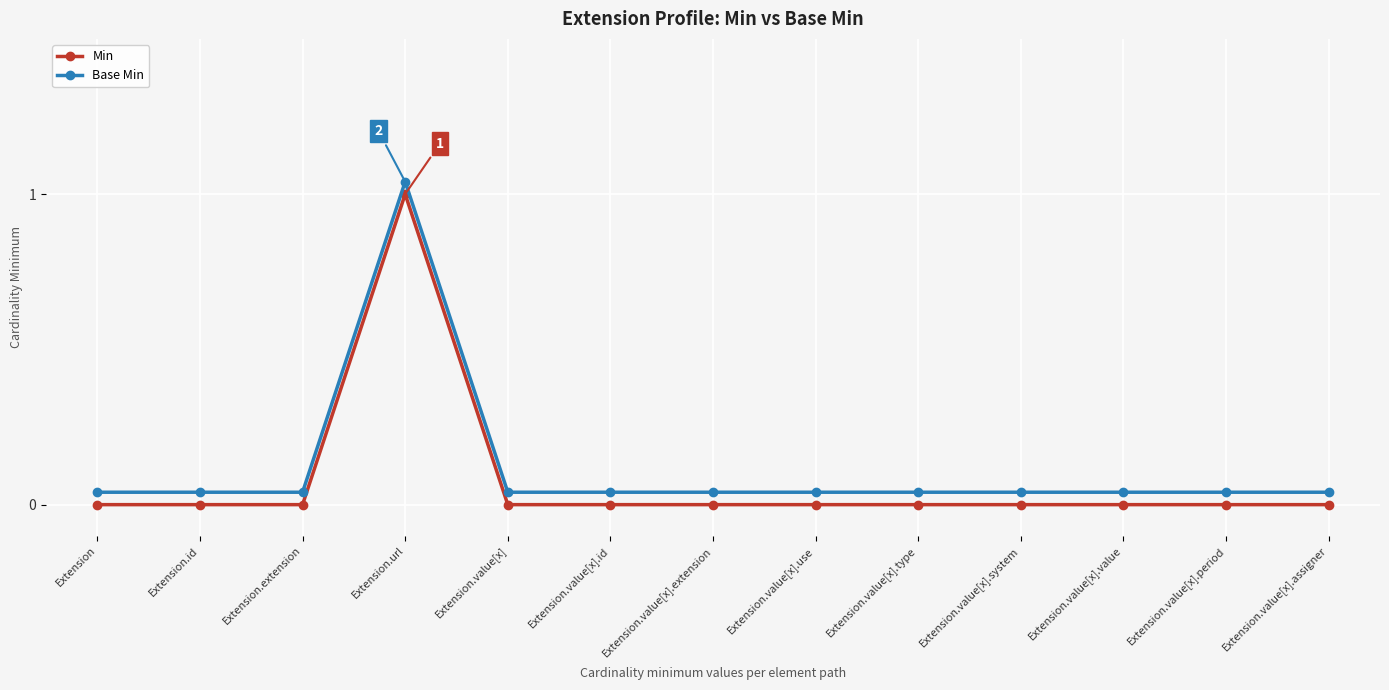

What position from the left is Extension.value[x].use?

8